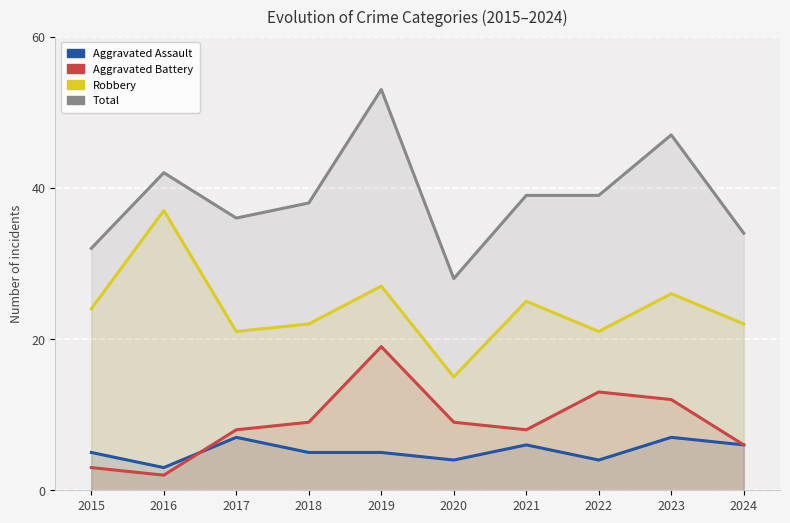

Reading right to left, list all the values displayed in this chart.

Aggravated Assault: 6	7	4	6	4	5	5	7	3	5
Aggravated Battery: 6	12	13	8	9	19	9	8	2	3
Robbery: 22	26	21	25	15	27	22	21	37	24
Total: 34	47	39	39	28	53	38	36	42	32